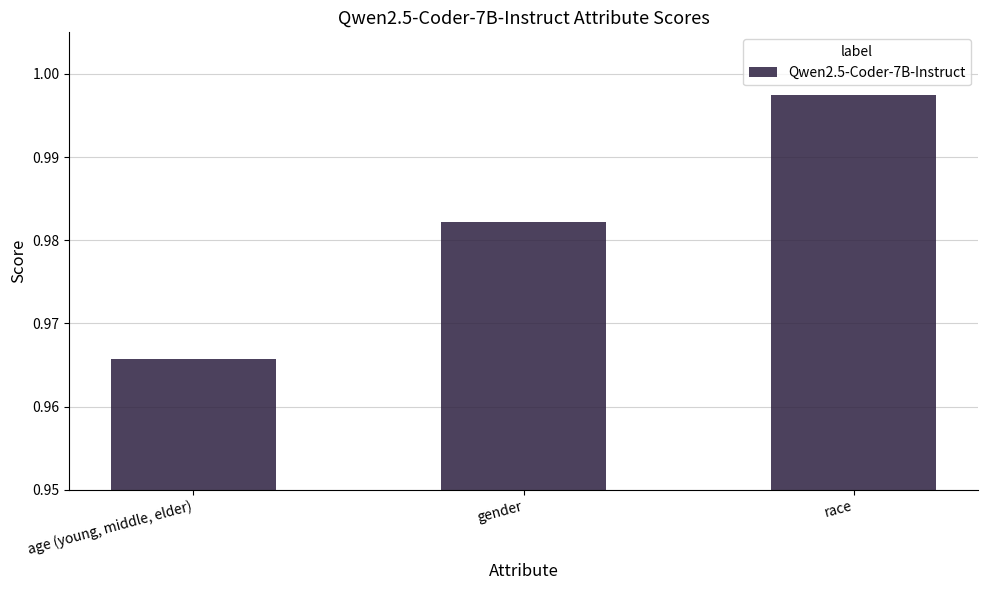

What is the label of the 2nd bar from the left?

gender